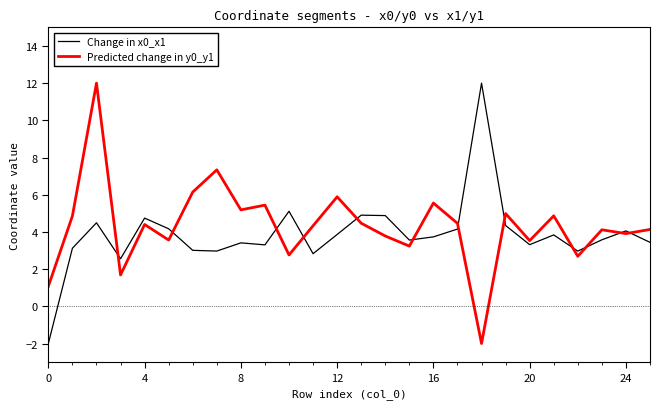

What is the greatest value displayed?

12.0